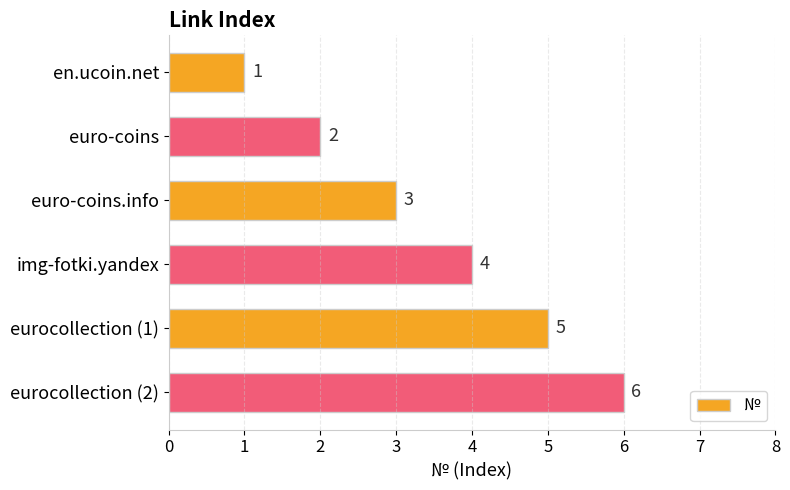

Where is the data nearest to the value 3?

euro-coins.info